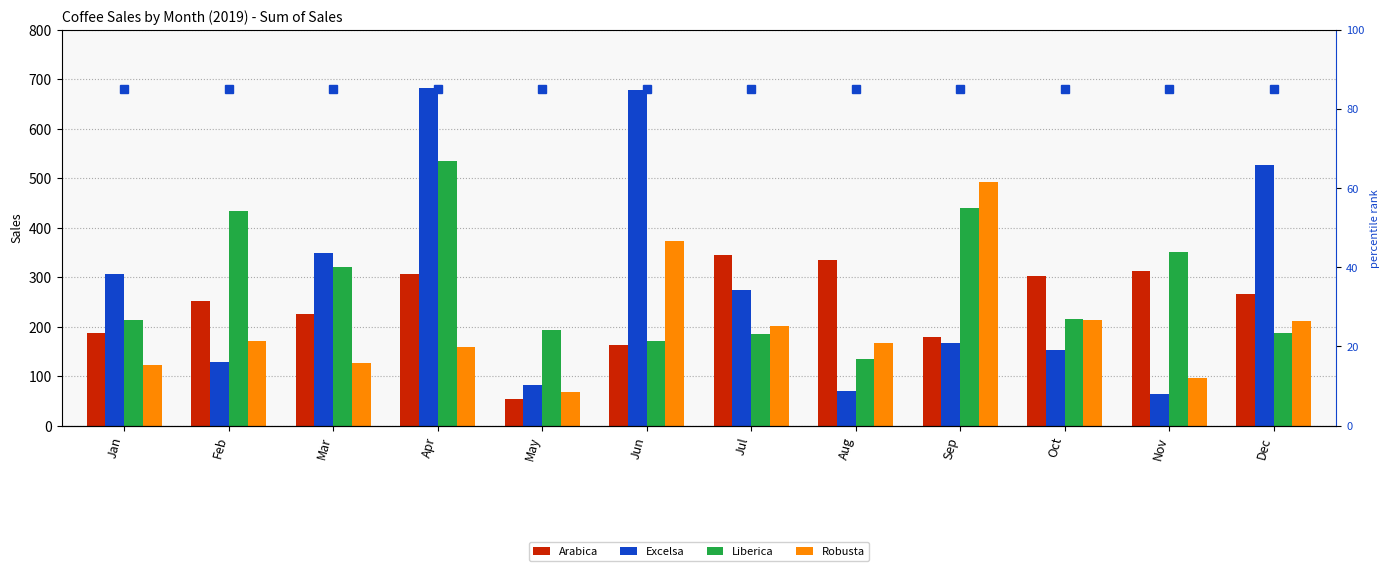

Are the bars horizontal?

No